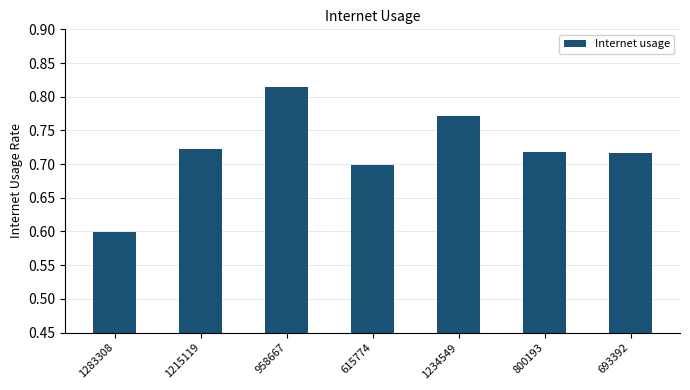

What position from the right is 693392?

1